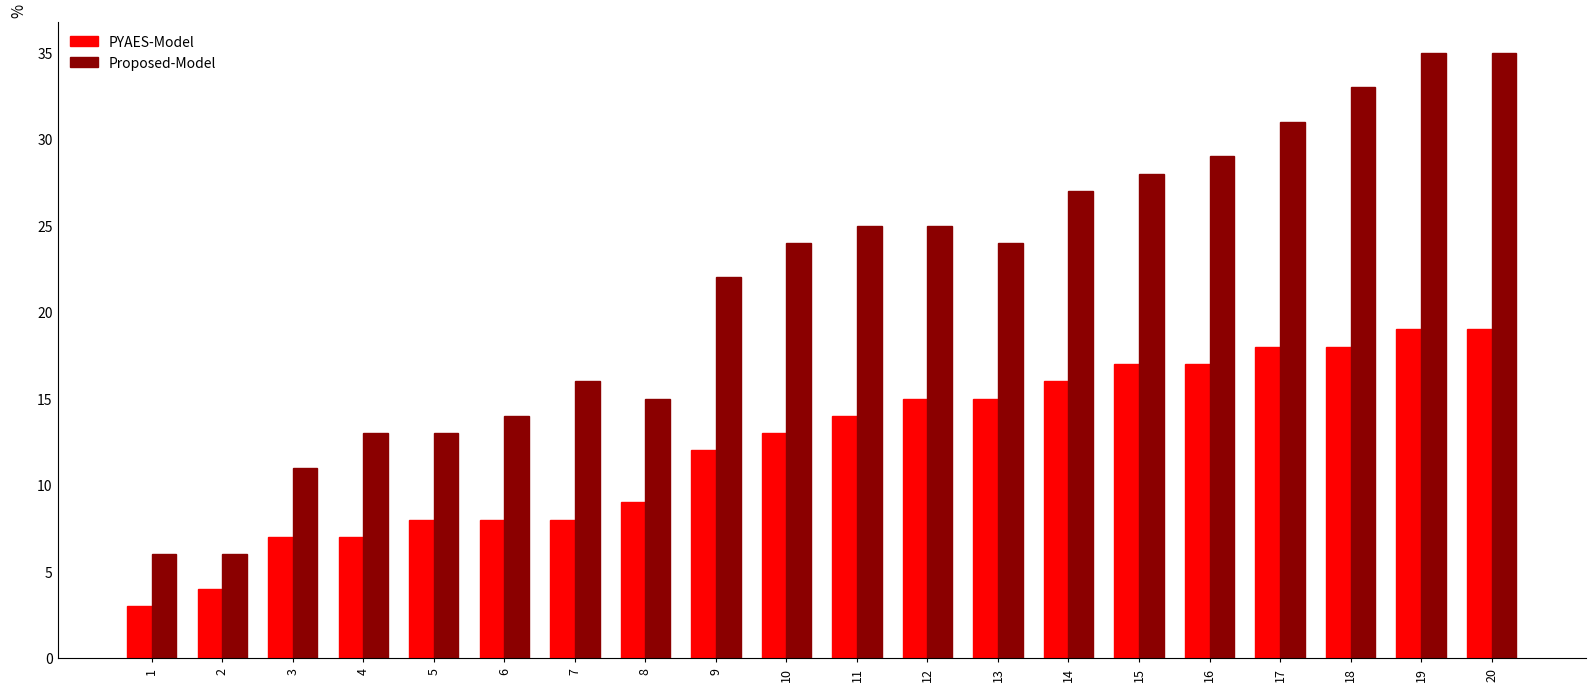

Rank the series by their average value, from highest to lowest.

Proposed-Model, PYAES-Model